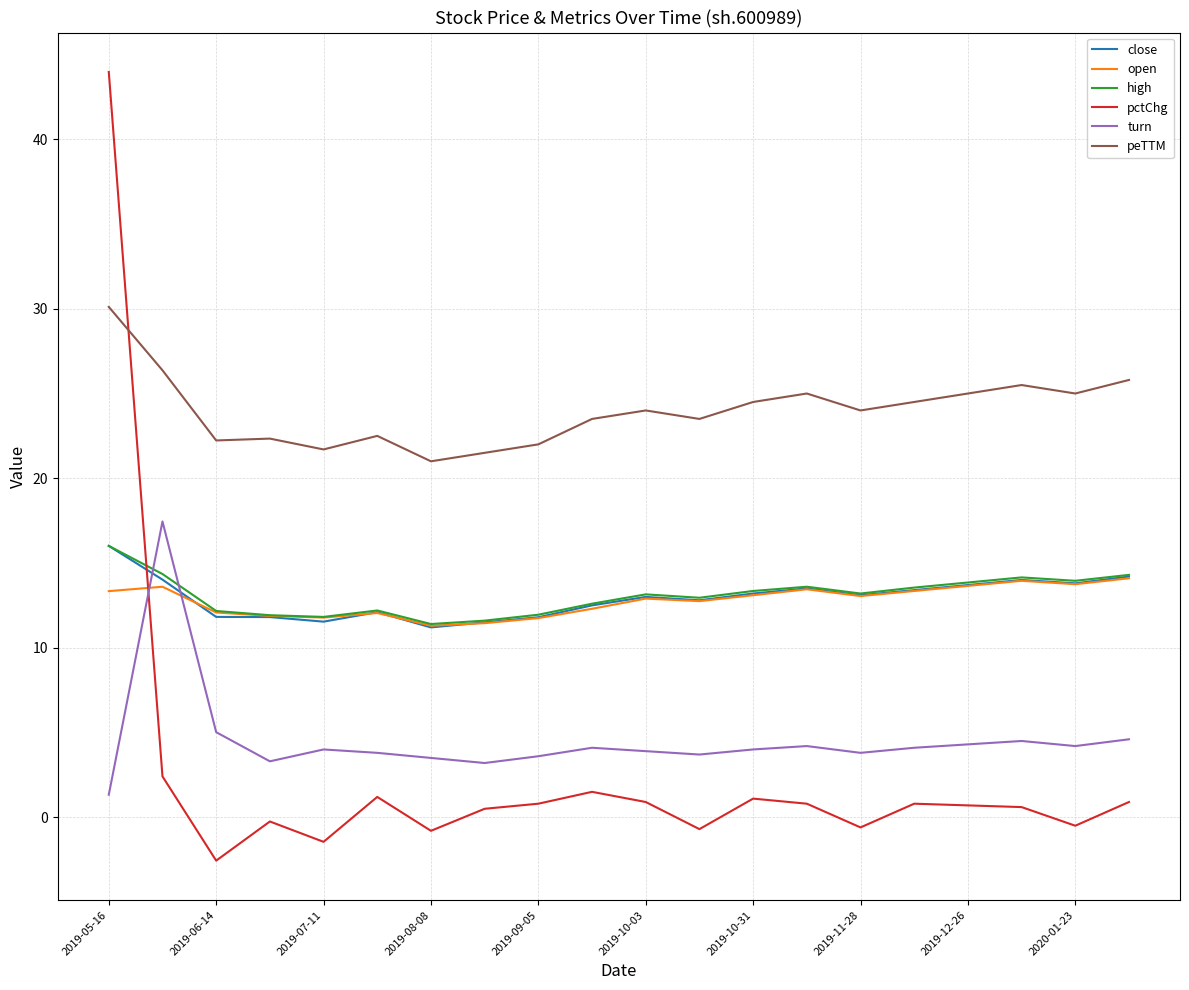

Which series has the largest total across all categories?

peTTM